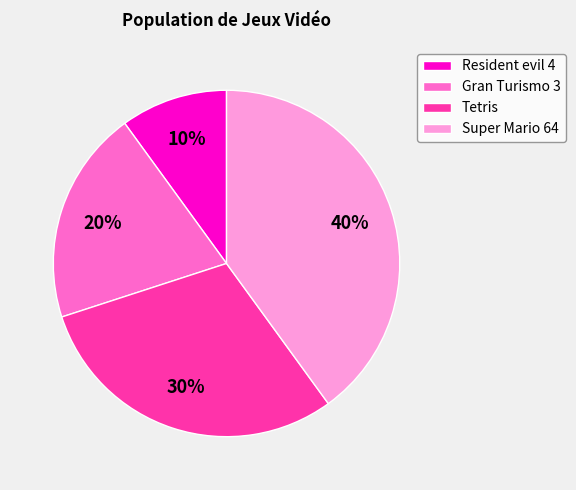

Is it true that Super Mario 64 is 32% of the pie?

False